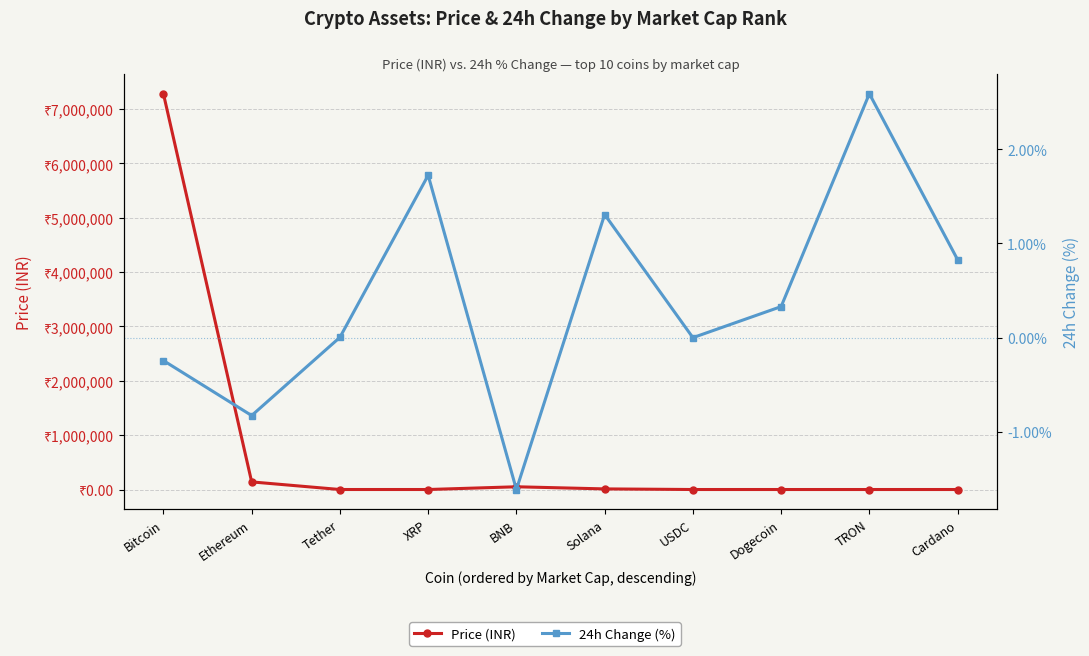

Does the chart display data point markers on the line(s)?

Yes